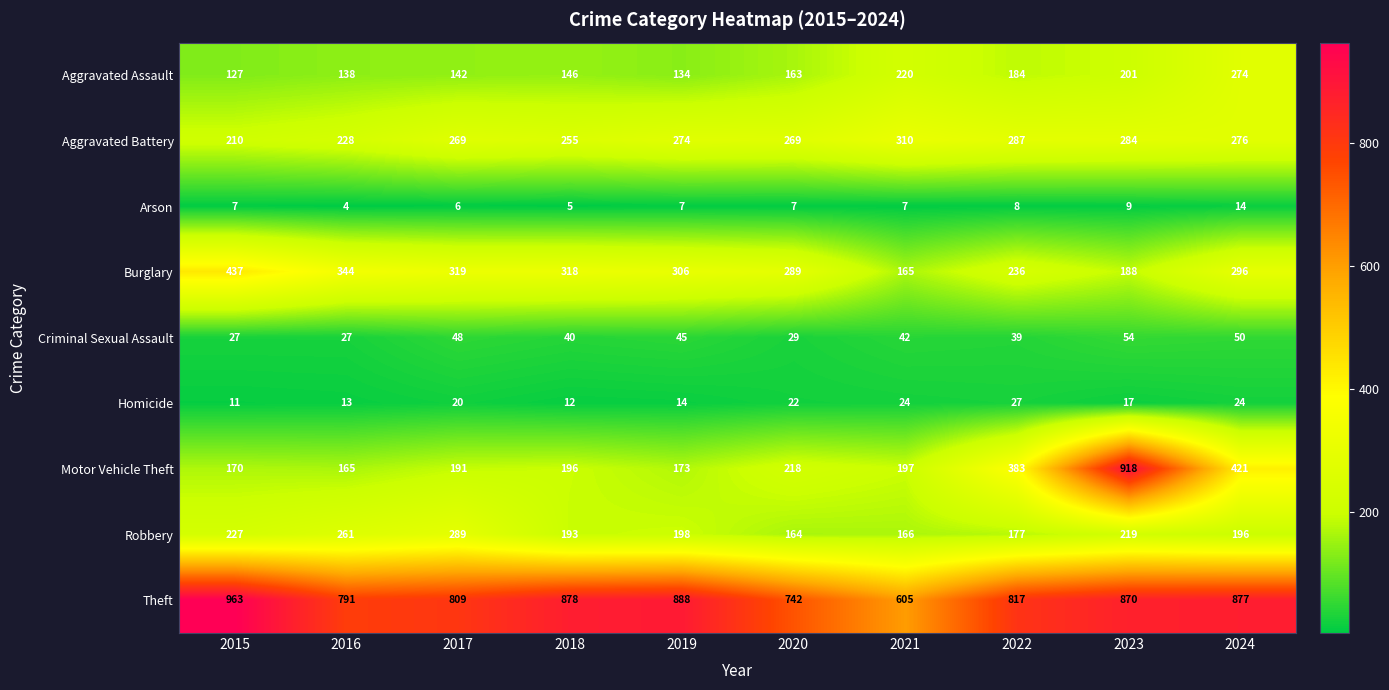

What is the total value across all series at 2024?

2428